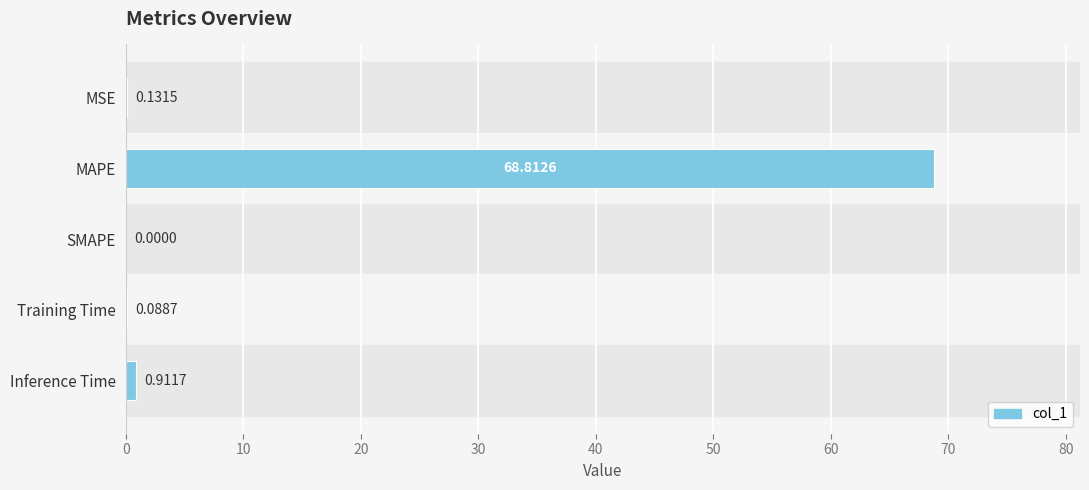

Does the chart contain stacked bars?

No